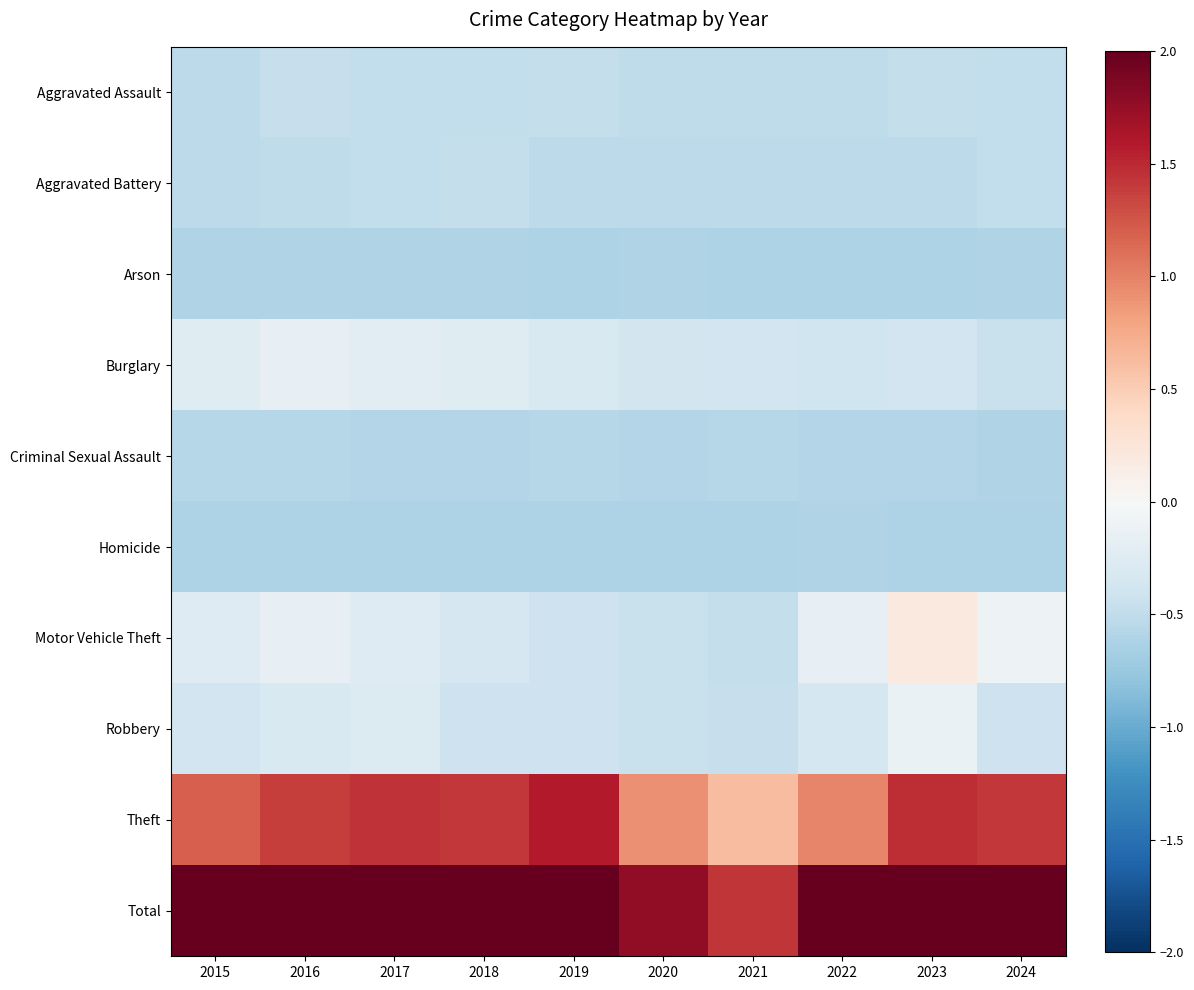

What is the difference between the highest and lowest values at 2024?

3.2